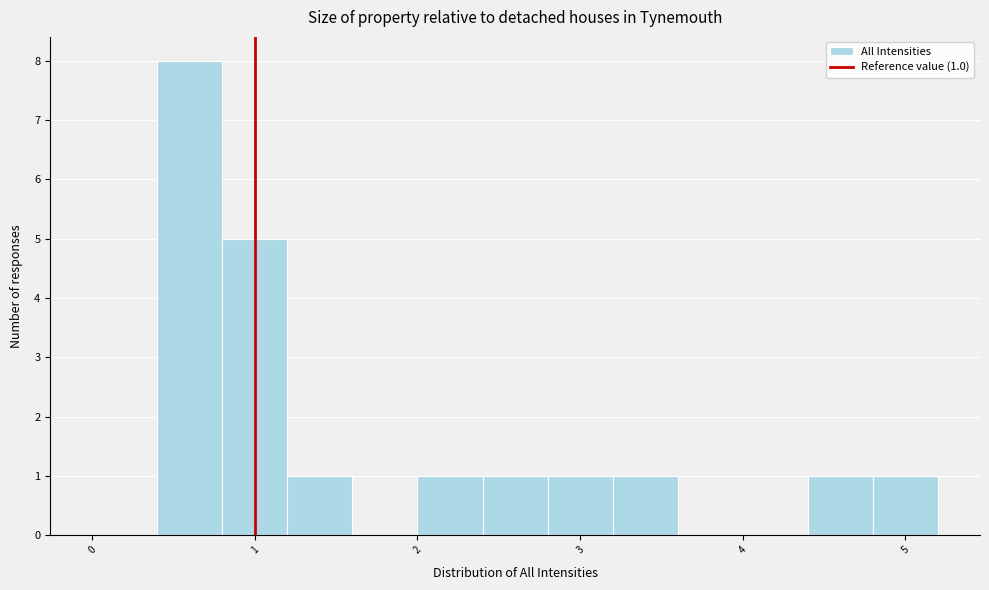

Over which range of the x-axis is the bar tallest?

0.4 to 0.8